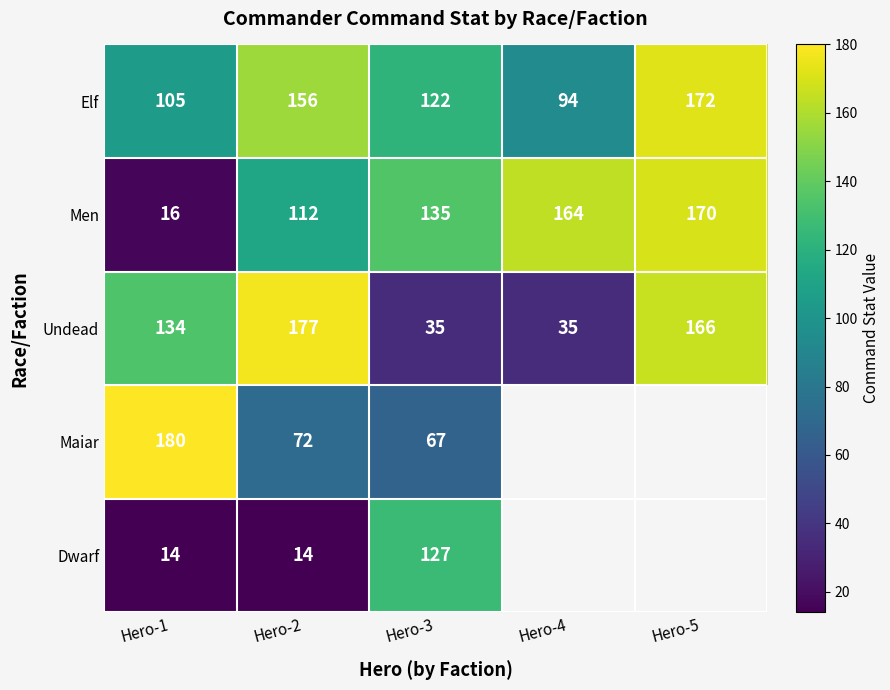

Rank the series at Hero-2 from lowest to highest value.

Dwarf, Maiar, Men, Elf, Undead